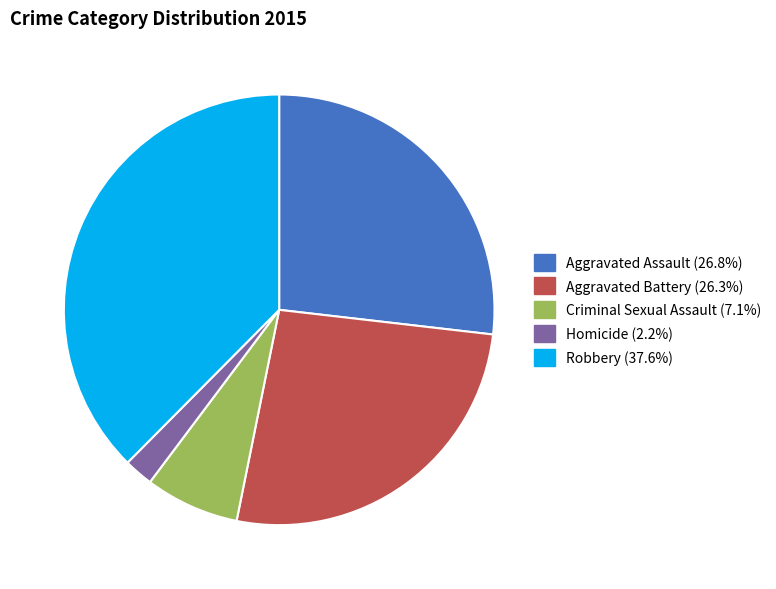

Count the number of slices in the pie.

5